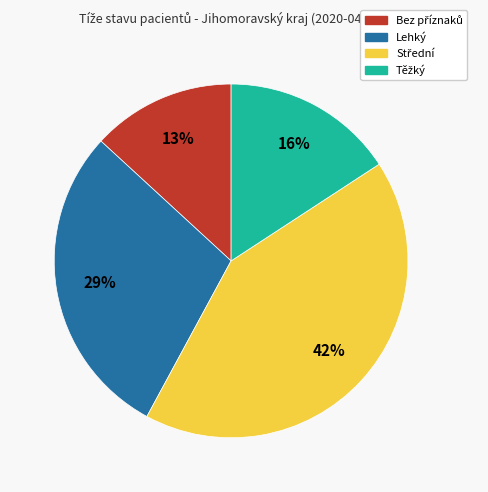

To the nearest percent, what is the average slice percentage?

25%